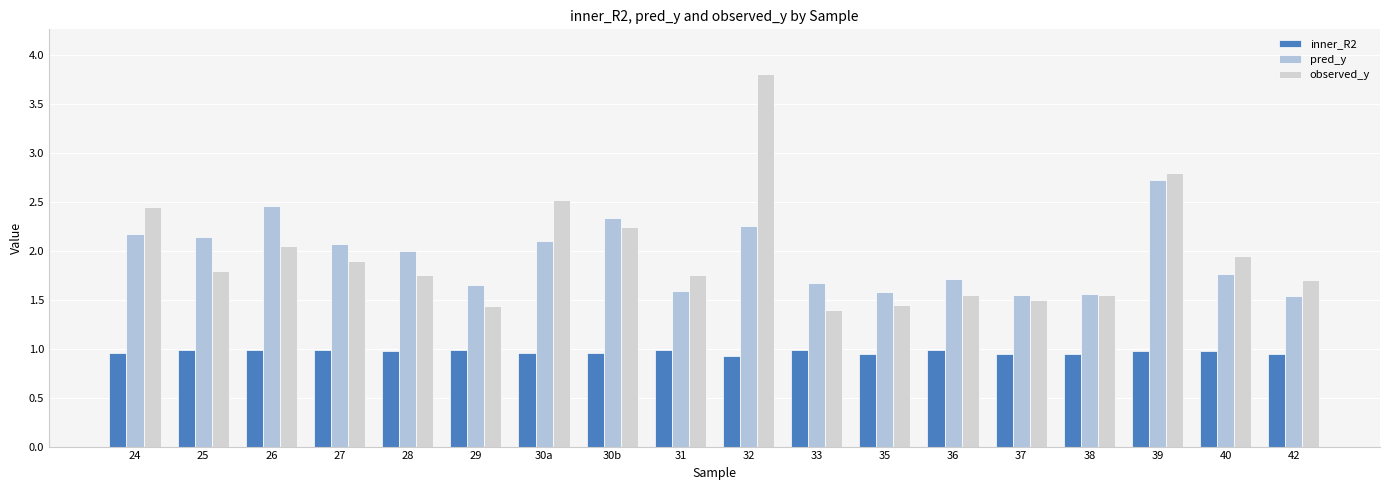

At which label is observed_y closest to 2?

26